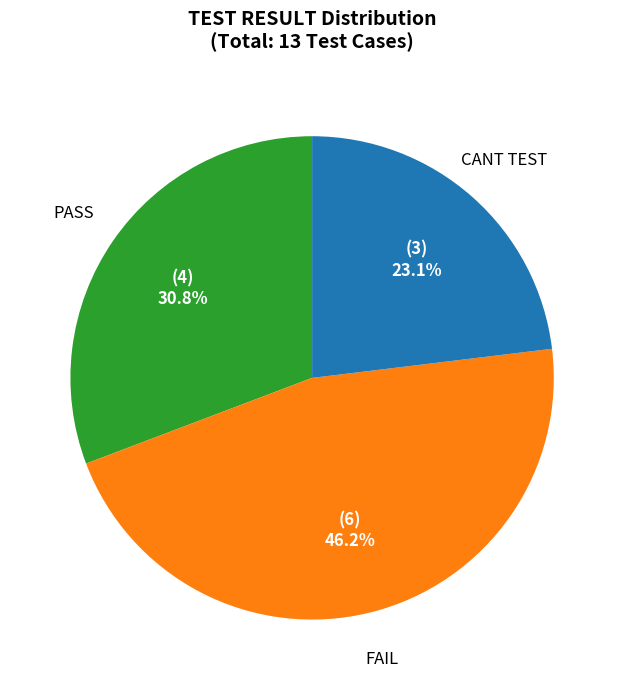

To the nearest percent, what is the average slice percentage?

33%